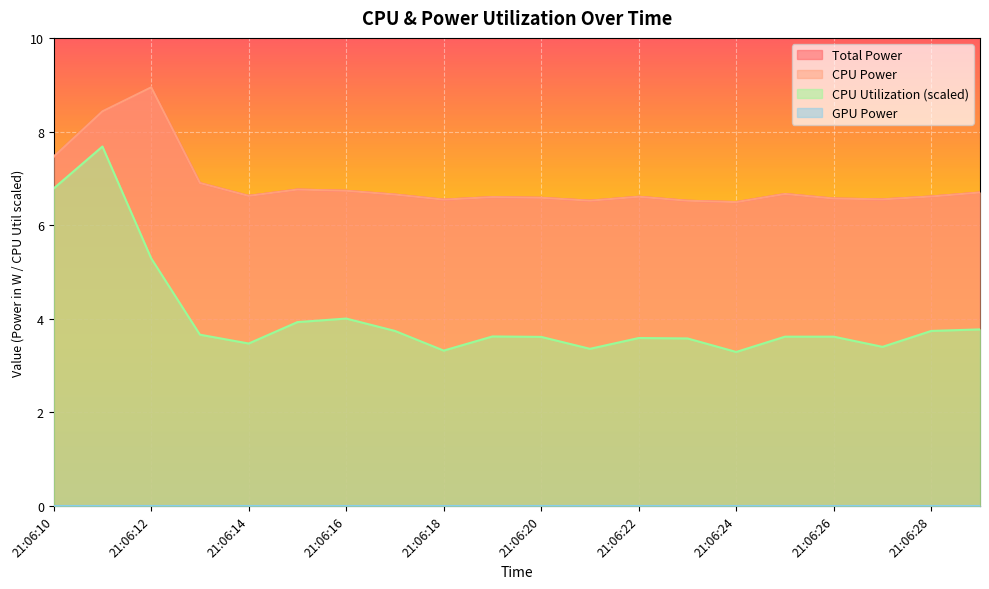

True or false: CPU Power has a value of 6.7 at 21:06:29.

True